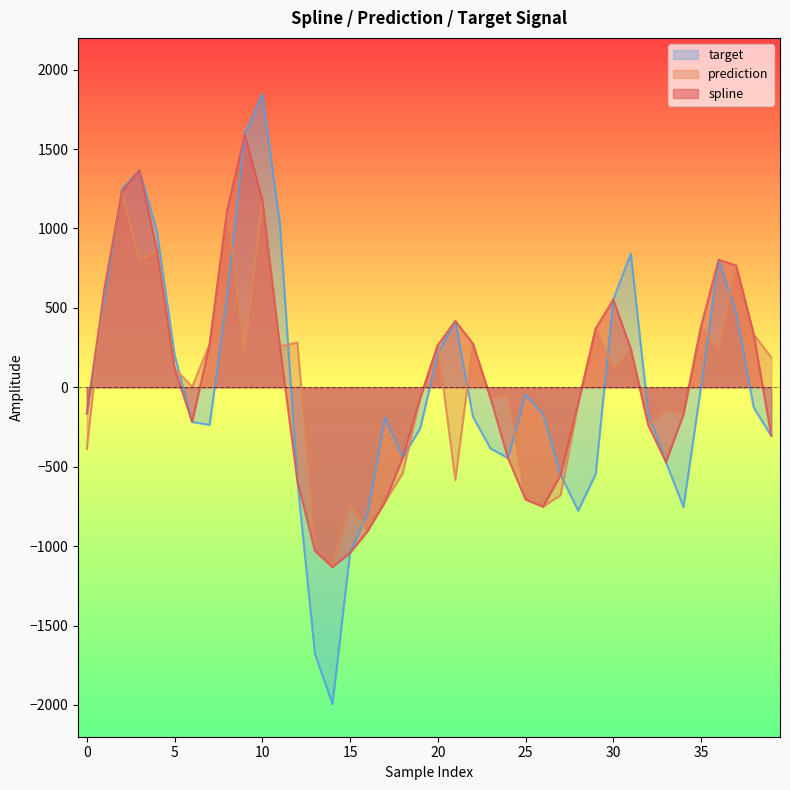

How many interior local valleys does the target series have?

6